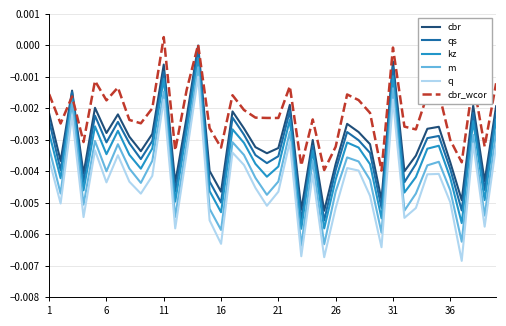

Which series has the largest range (max minus min)?

q